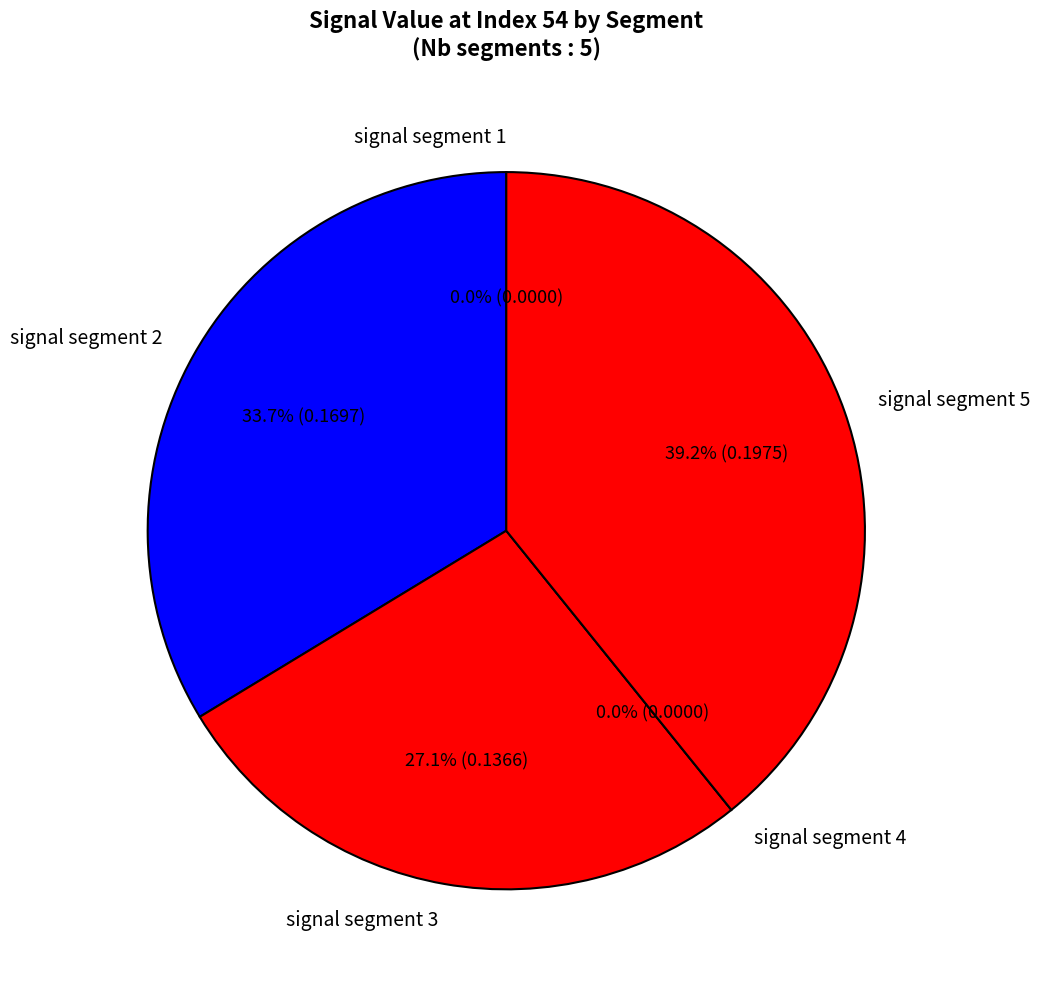

Which category has the smallest portion of the pie?

signal segment 1